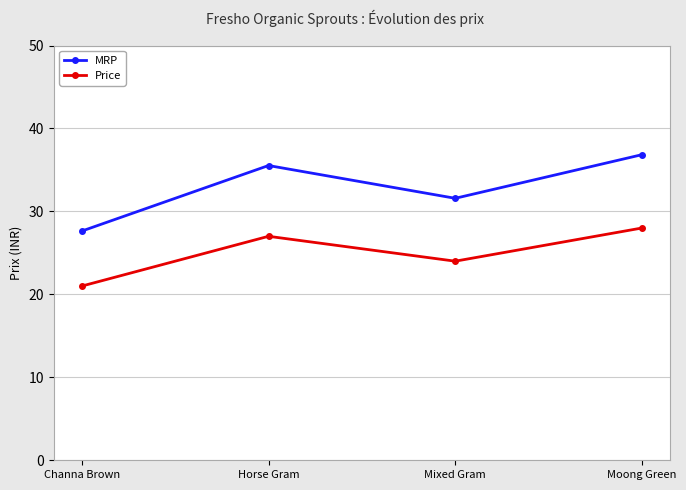

The Price series shows 28.0 at Moong Green. True or false?

True